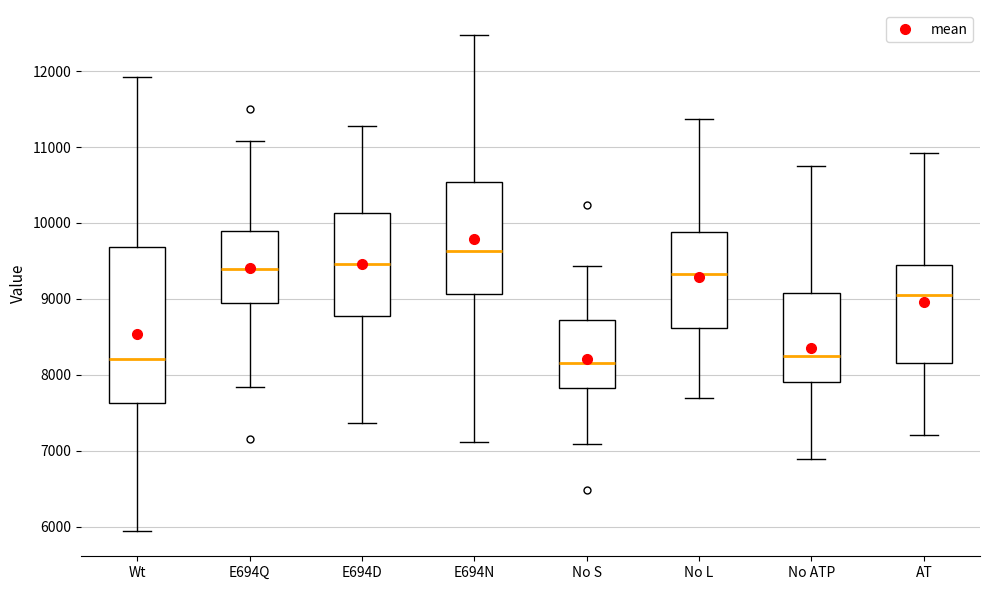

Which box is the tallest, from its lower edge to its upper edge?

Wt